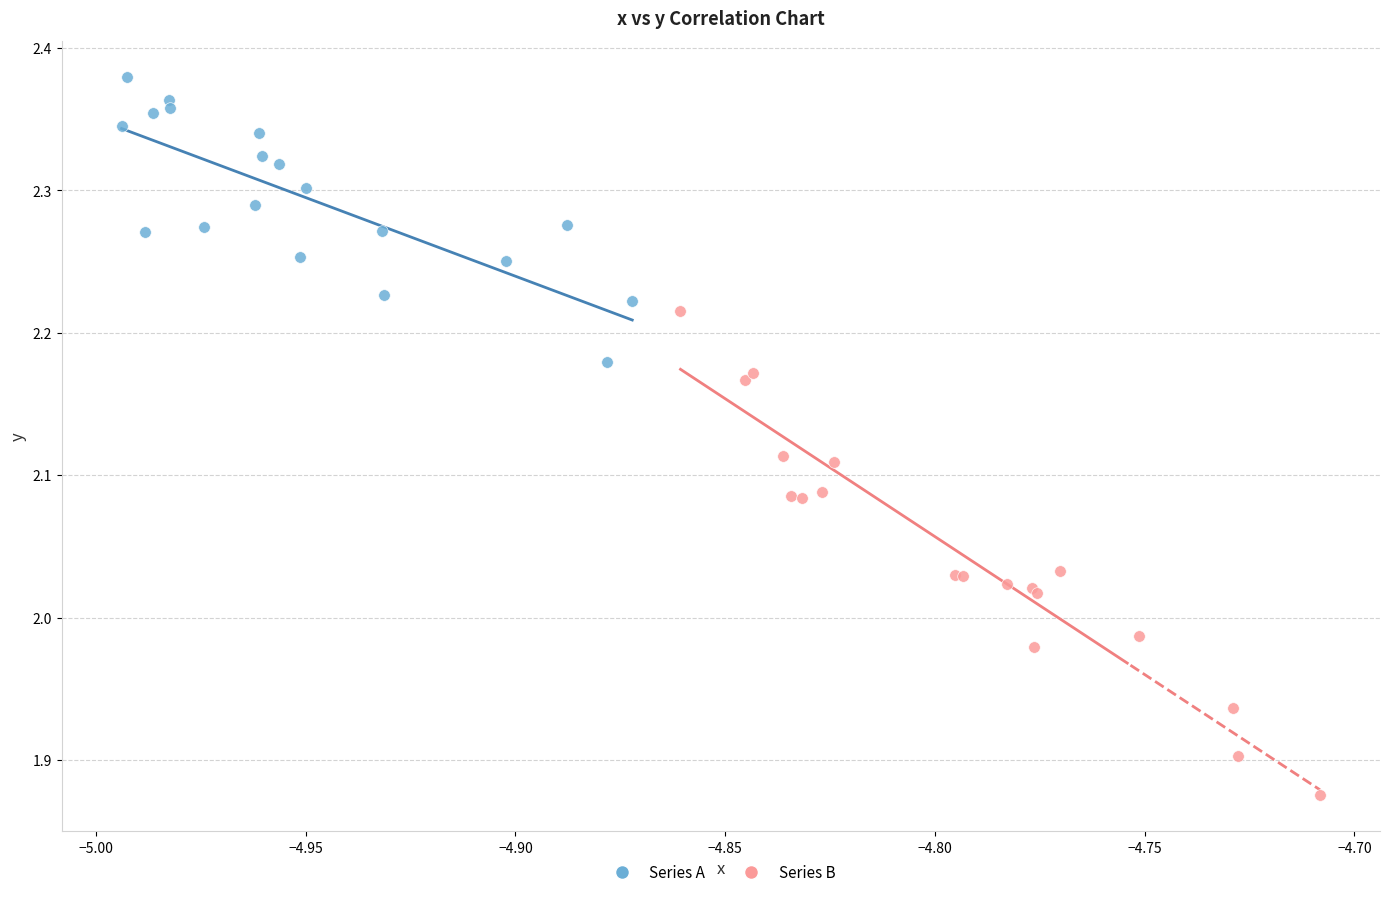

Which series reaches the maximum Y coordinate?

Series A